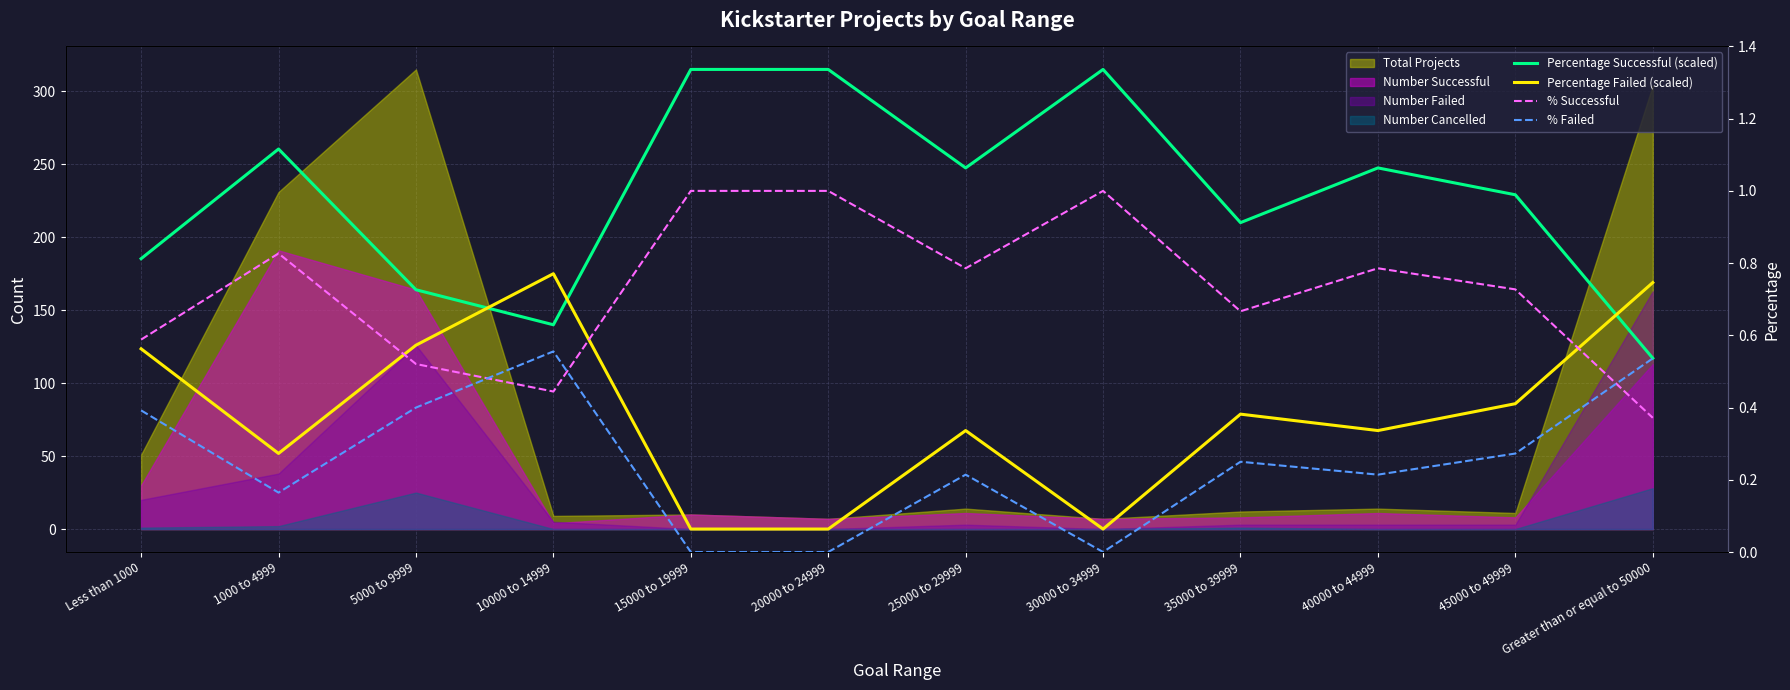

At which category does Percentage Successful (scaled) reach its first local peak?

1000 to 4999